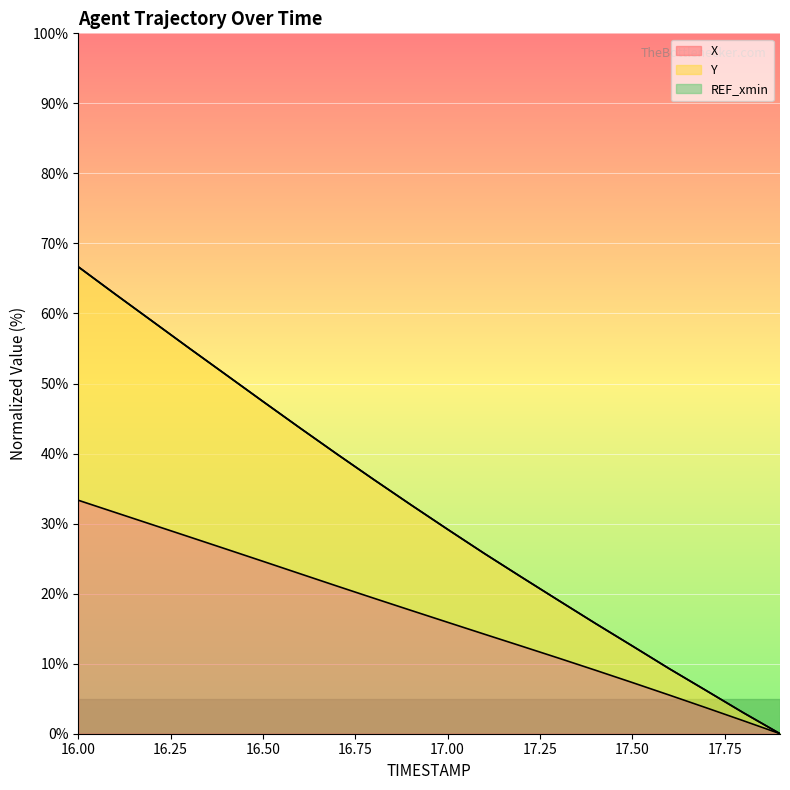

How many values in the X series exceed 17?

10